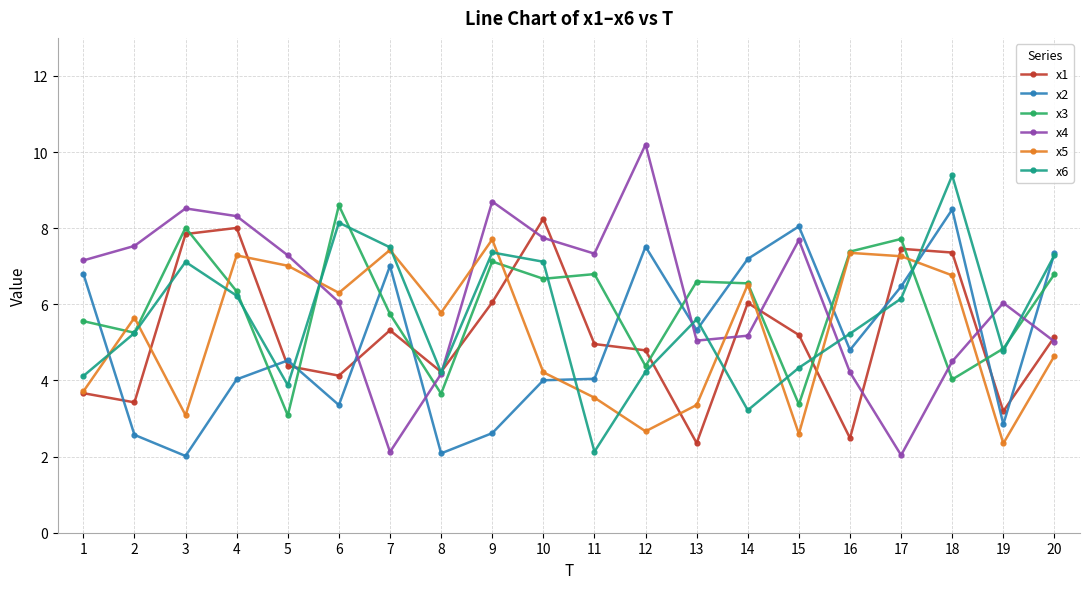

What is the maximum value shown in the chart?

10.2